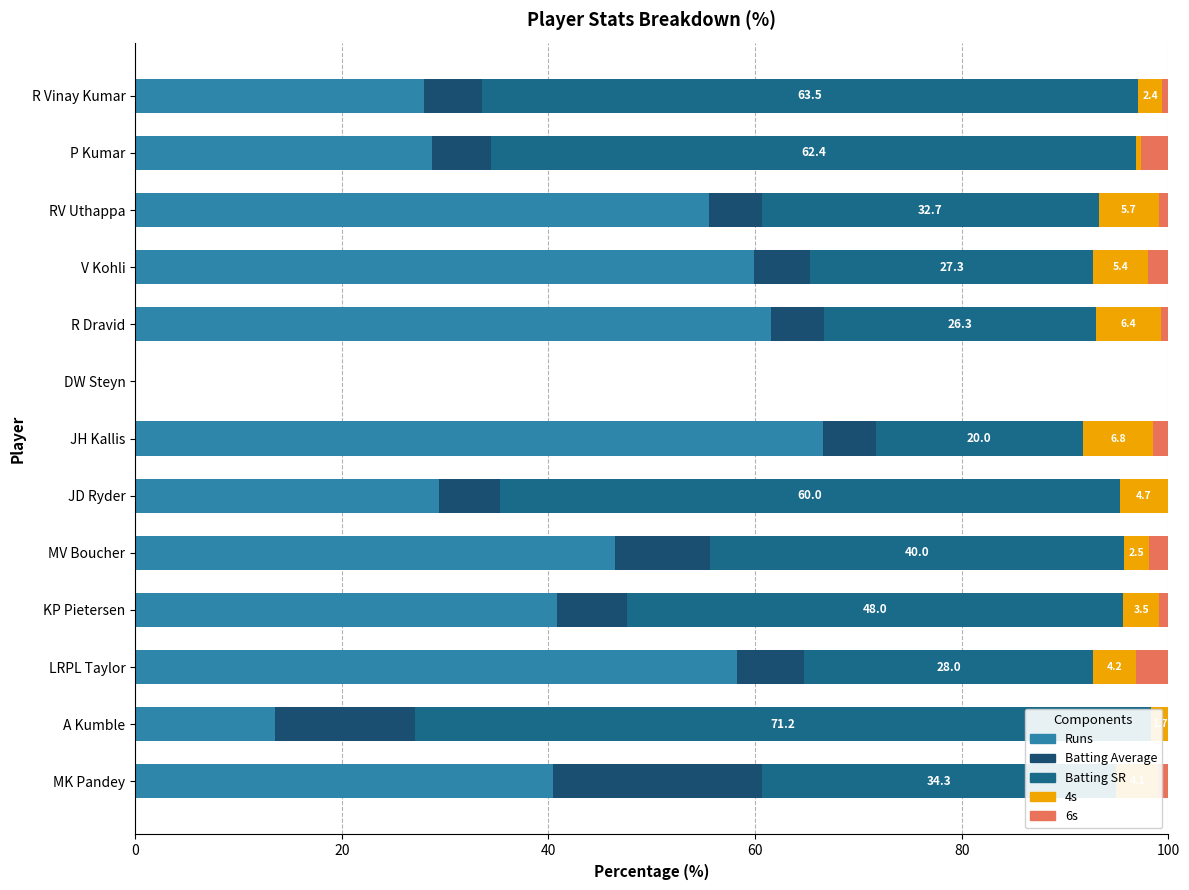

The value of Batting SR at MK Pandey is 49.8. True or false?

False